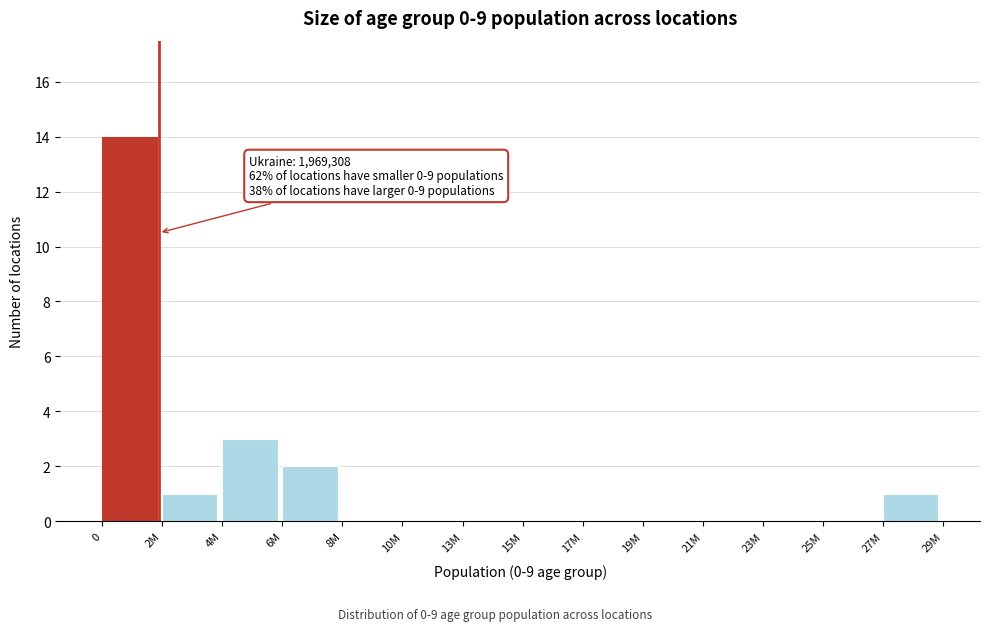

What is the maximum value shown in the chart?

14